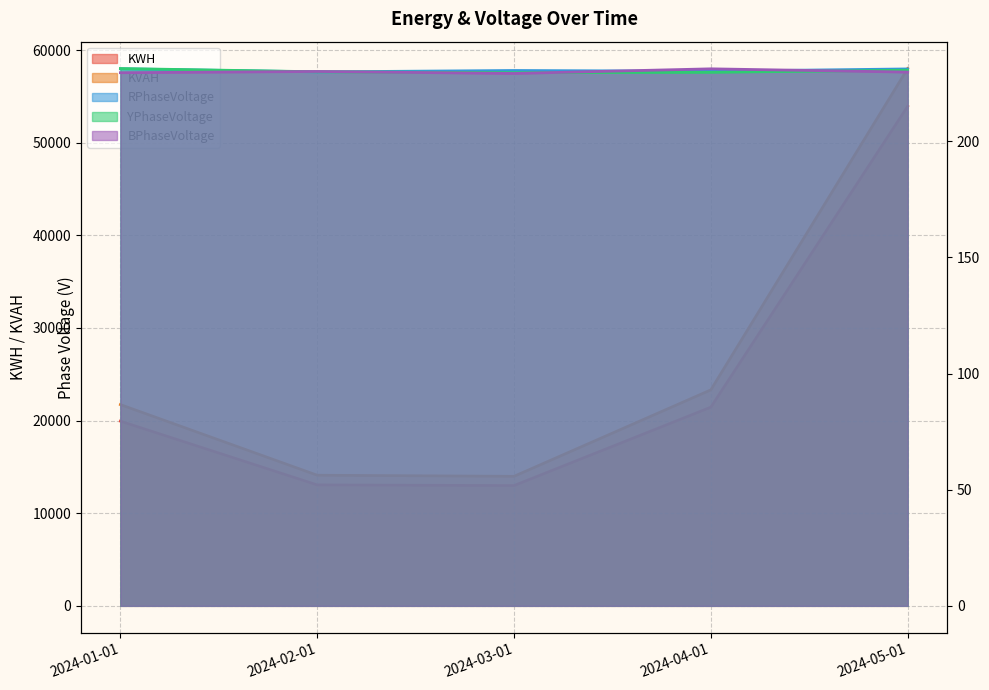

Which category has the lowest value in the KVAH series?

2024-03-01